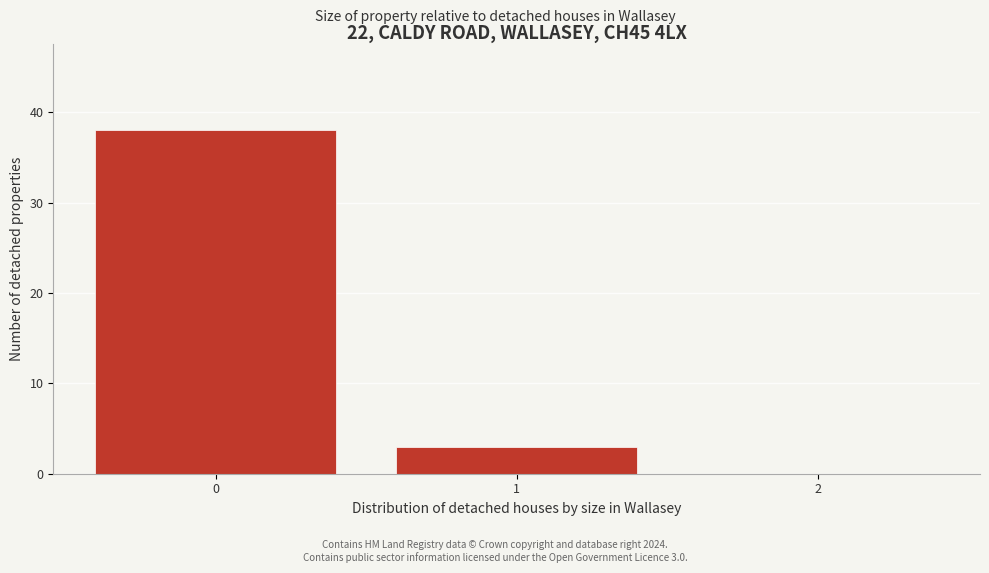

Reading left to right, extract all data points from this chart.

0=38	1=3	2=0